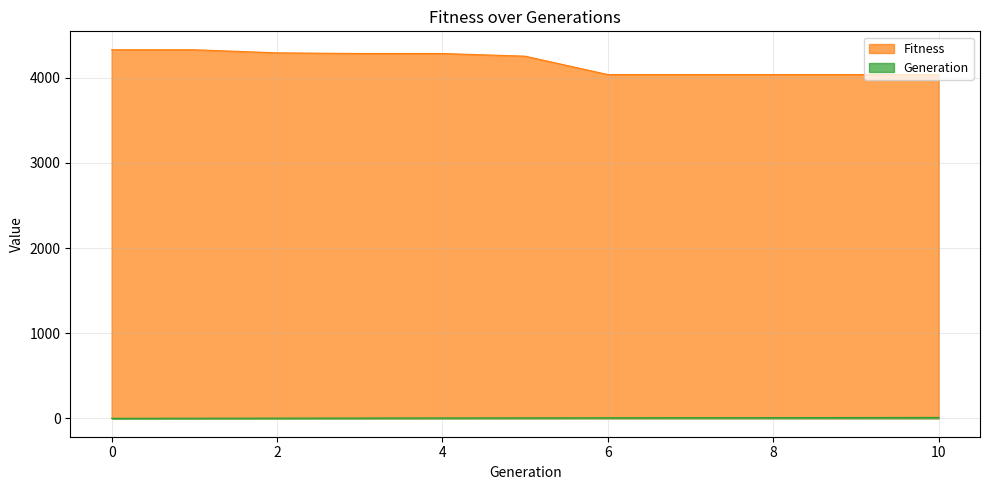

Which series has the largest total across all categories?

Fitness